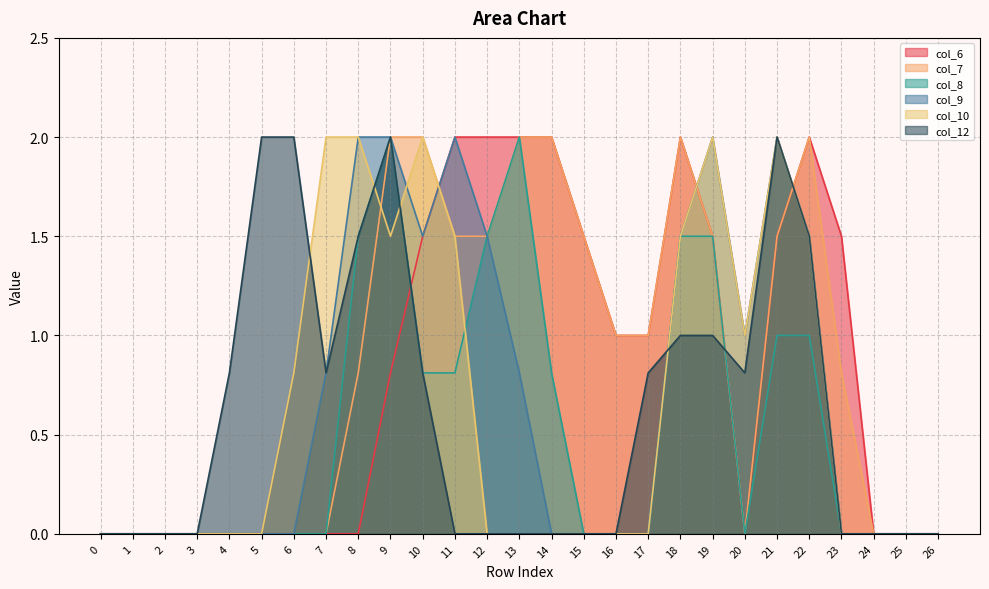

How many series are shown in this chart?

6